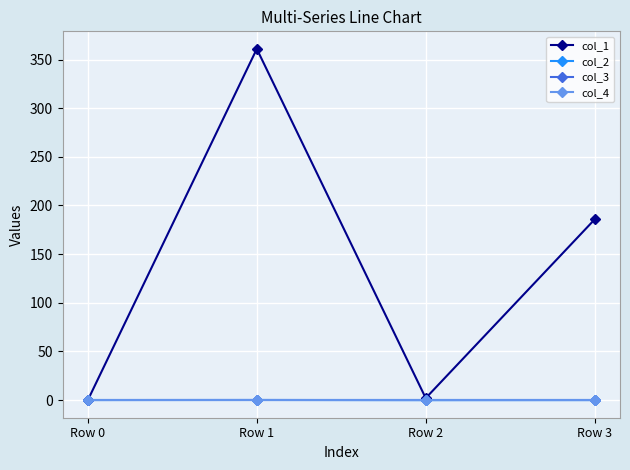

Does the chart have visible grid lines?

Yes